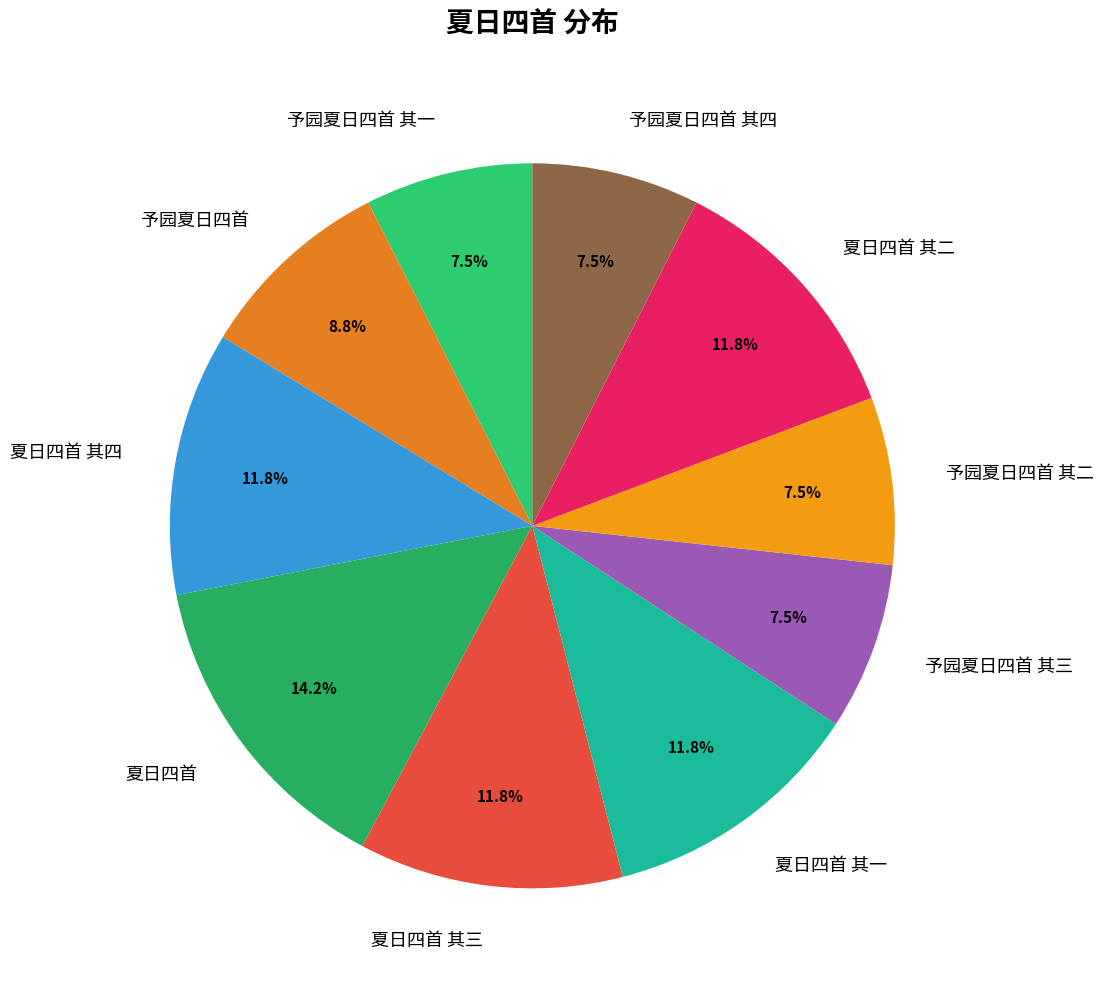

Which slice is the largest?

夏日四首